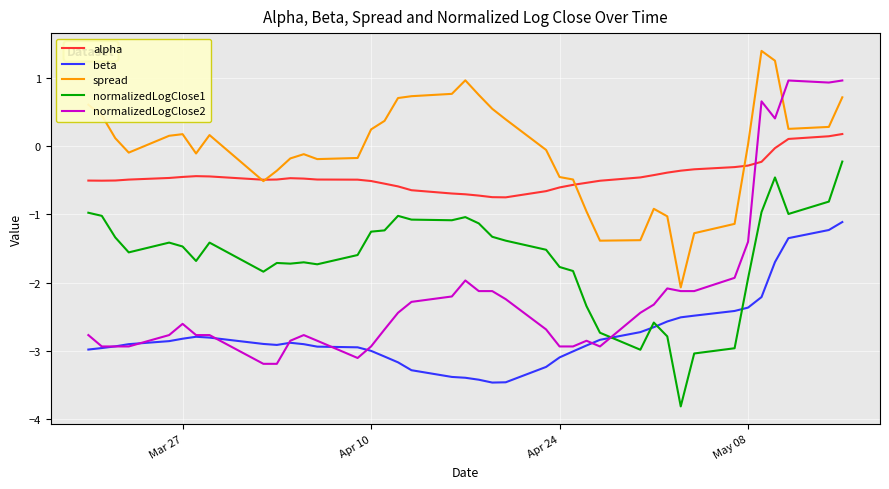

How many positive values does the alpha series have?

3